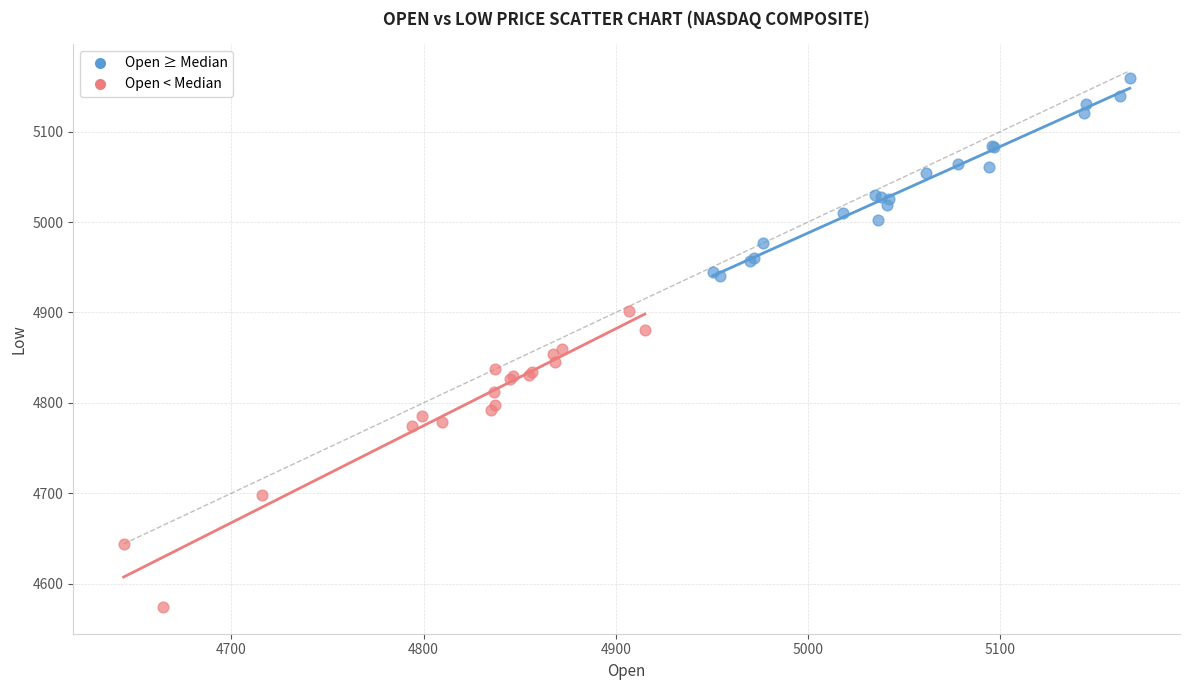

Which series reaches the minimum Y coordinate?

Open < Median